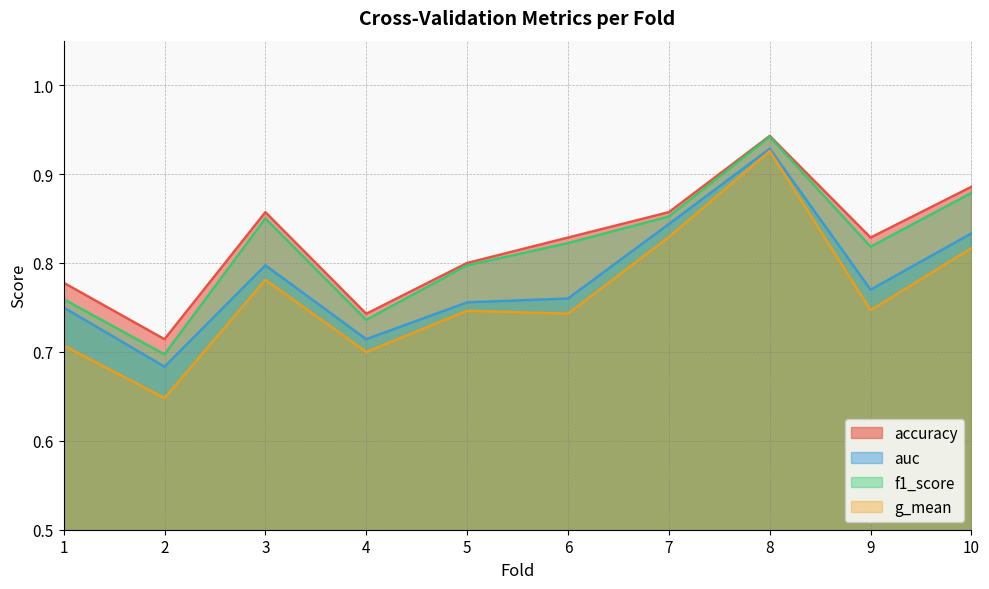

In f1_score, how many points are higher than both neighbors (excluding endpoints)?

2